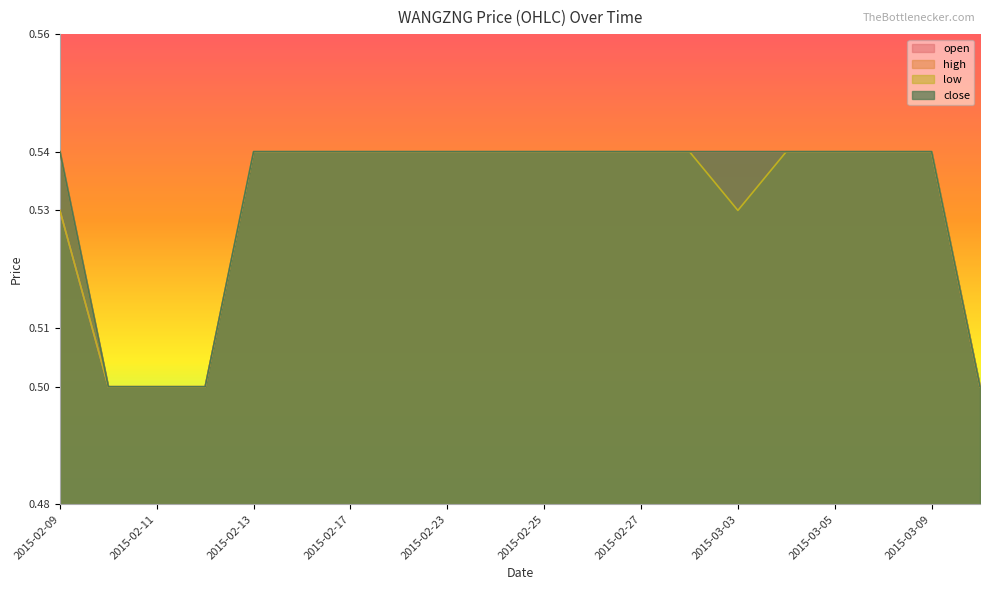

What is the sum of all high values?

10.6